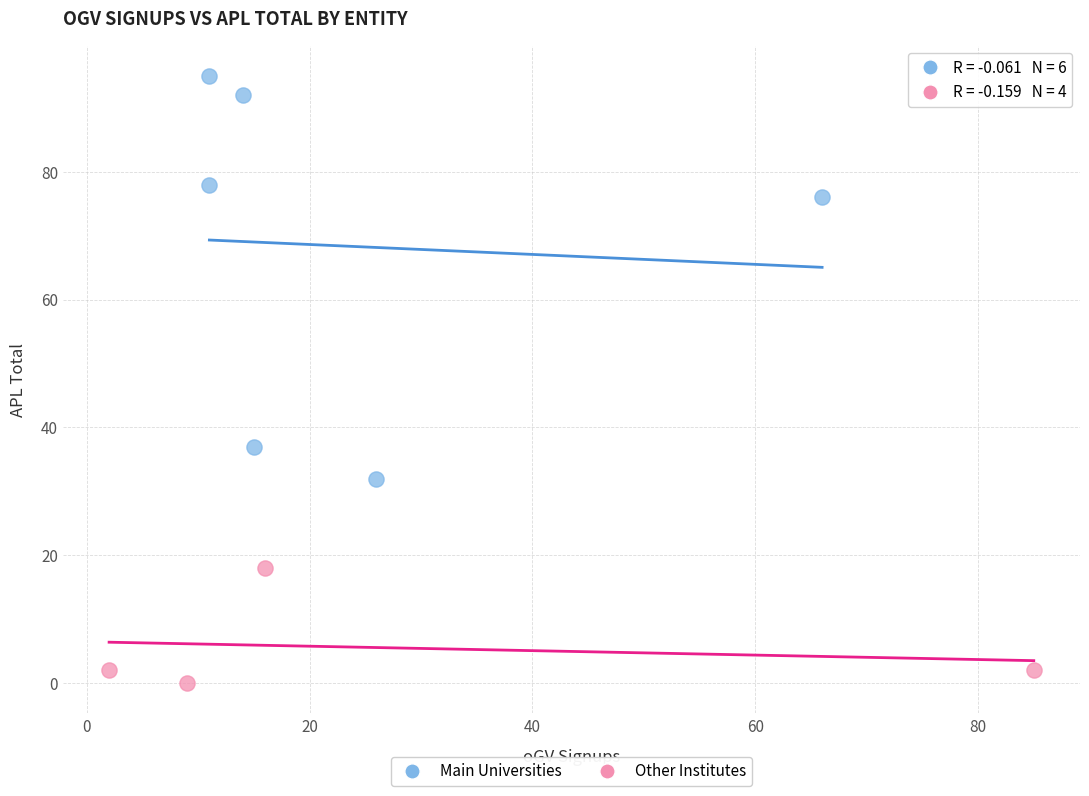

Which series reaches the minimum Y coordinate?

Other Institutes